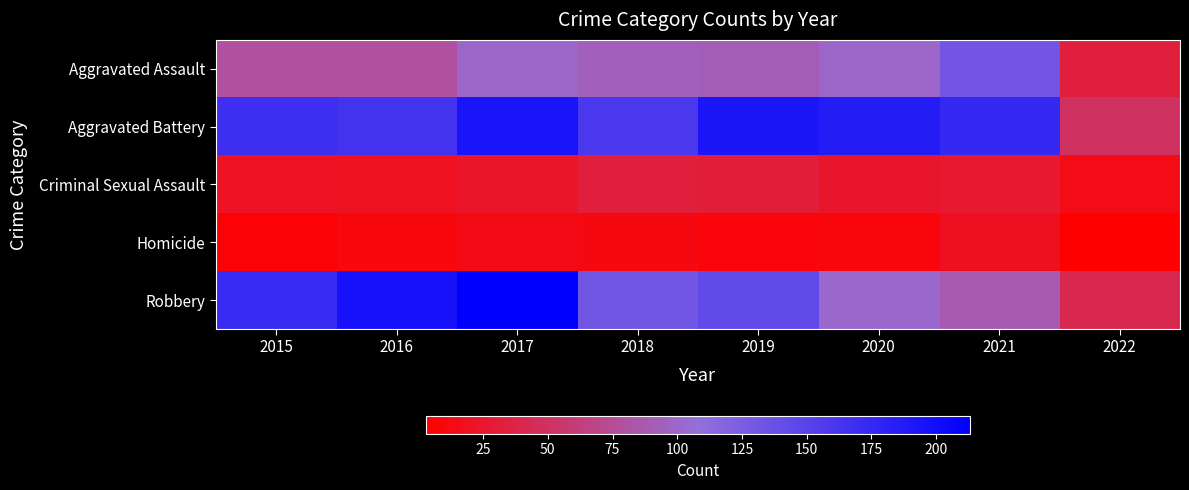

Reading left to right, extract all data points from this chart.

Aggravated Assault: 2015=79	2016=79	2017=99	2018=93	2019=91	2020=99	2021=131	2022=33
Aggravated Battery: 2015=169	2016=164	2017=194	2018=160	2019=193	2020=186	2021=175	2022=49
Criminal Sexual Assault: 2015=21	2016=20	2017=23	2018=33	2019=31	2020=24	2021=26	2022=14
Homicide: 2015=7	2016=10	2017=13	2018=12	2019=8	2020=9	2021=19	2022=3
Robbery: 2015=172	2016=196	2017=213	2018=132	2019=143	2020=101	2021=88	2022=41